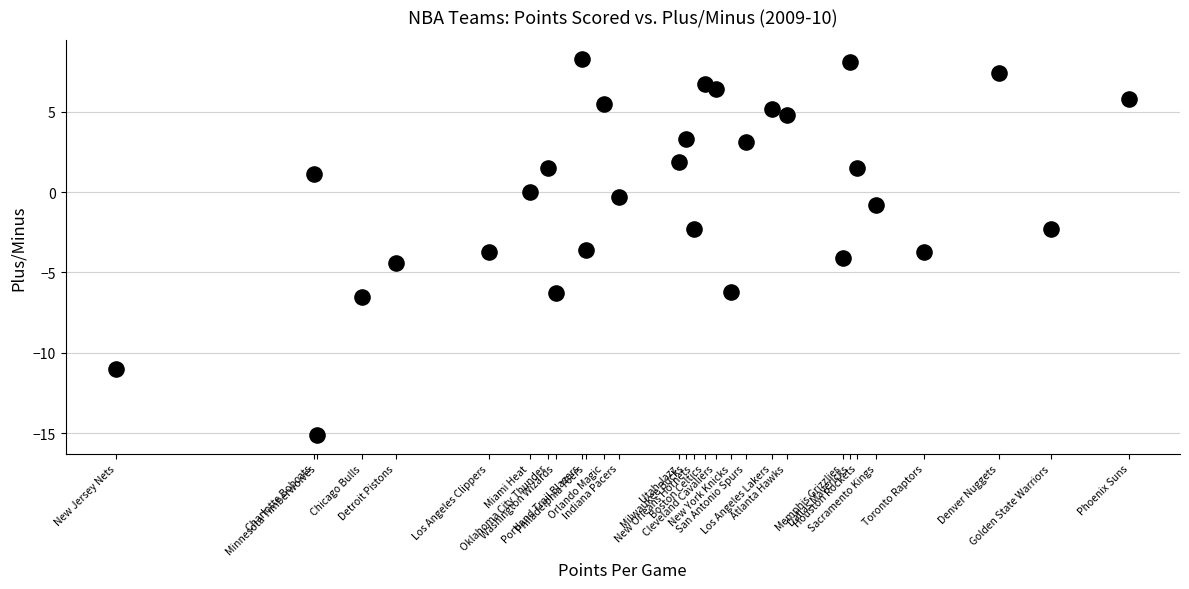

What is the range of Y values (max minus min)?

23.4